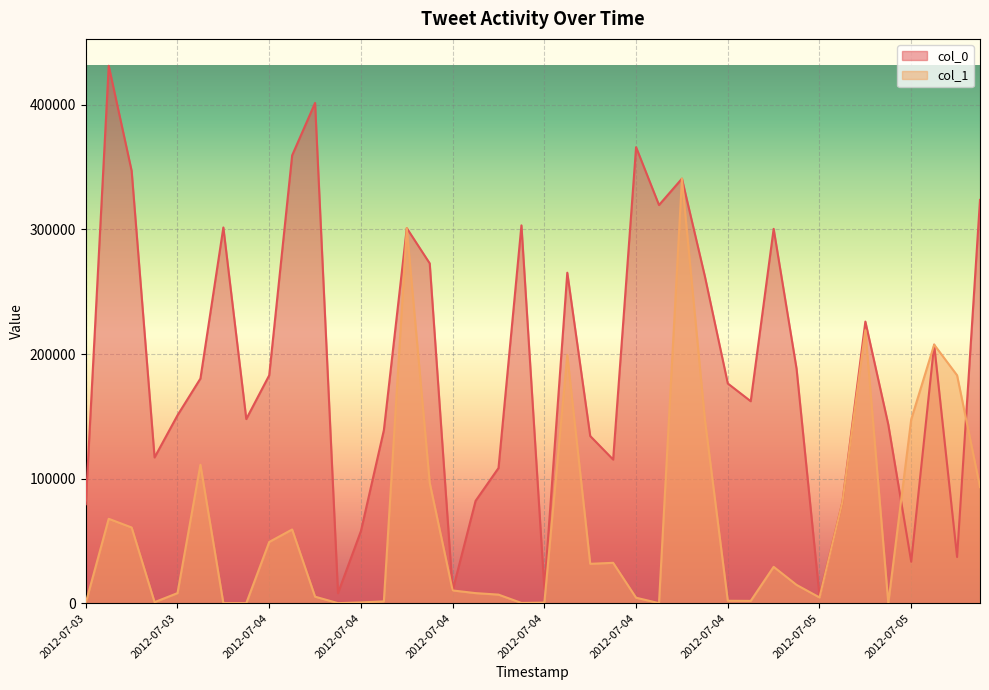

The col_1 series shows 88 at 2012-07-04 00:35:23. True or false?

True